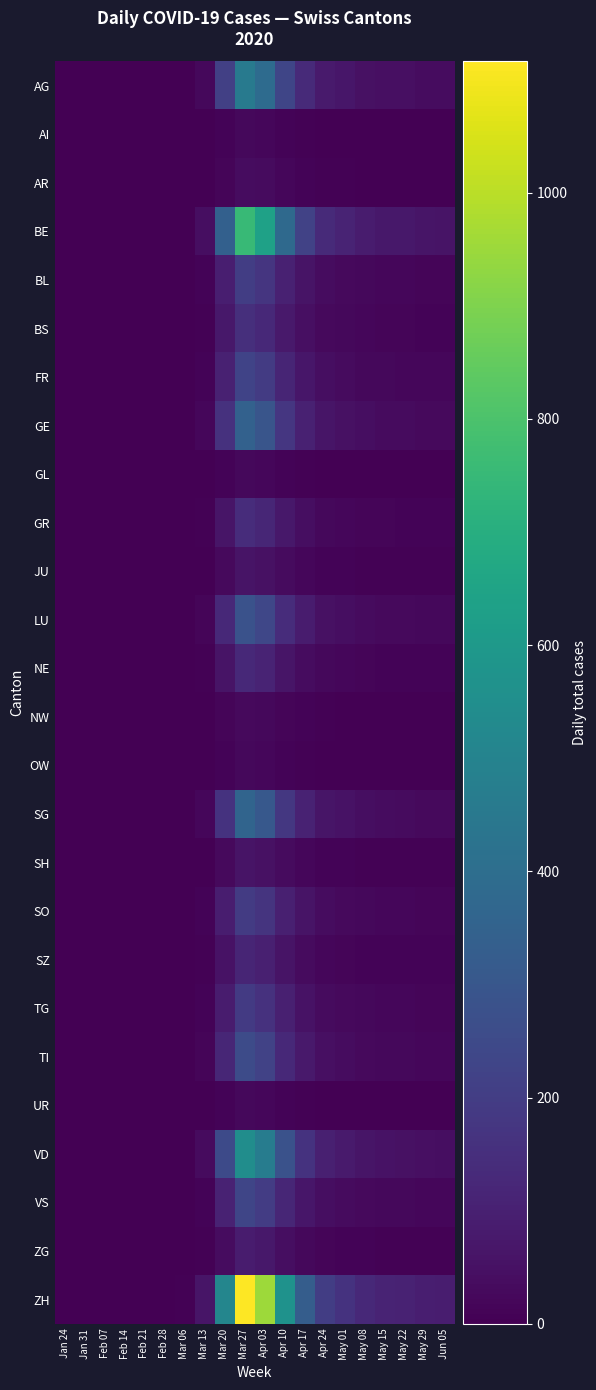

At Apr 24, list the series in order from largest to smallest.

ZH, BE, VD, AG, SG, GE, LU, TI, VS, FR, BL, SO, TG, BS, GR, NE, SZ, ZG, JU, SH, AR, NW, AI, GL, OW, UR